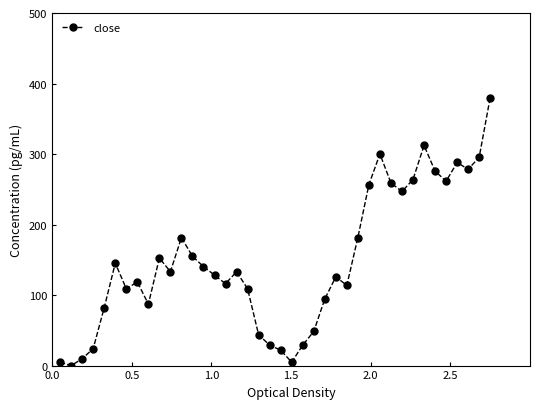

How many values are above zero?

39